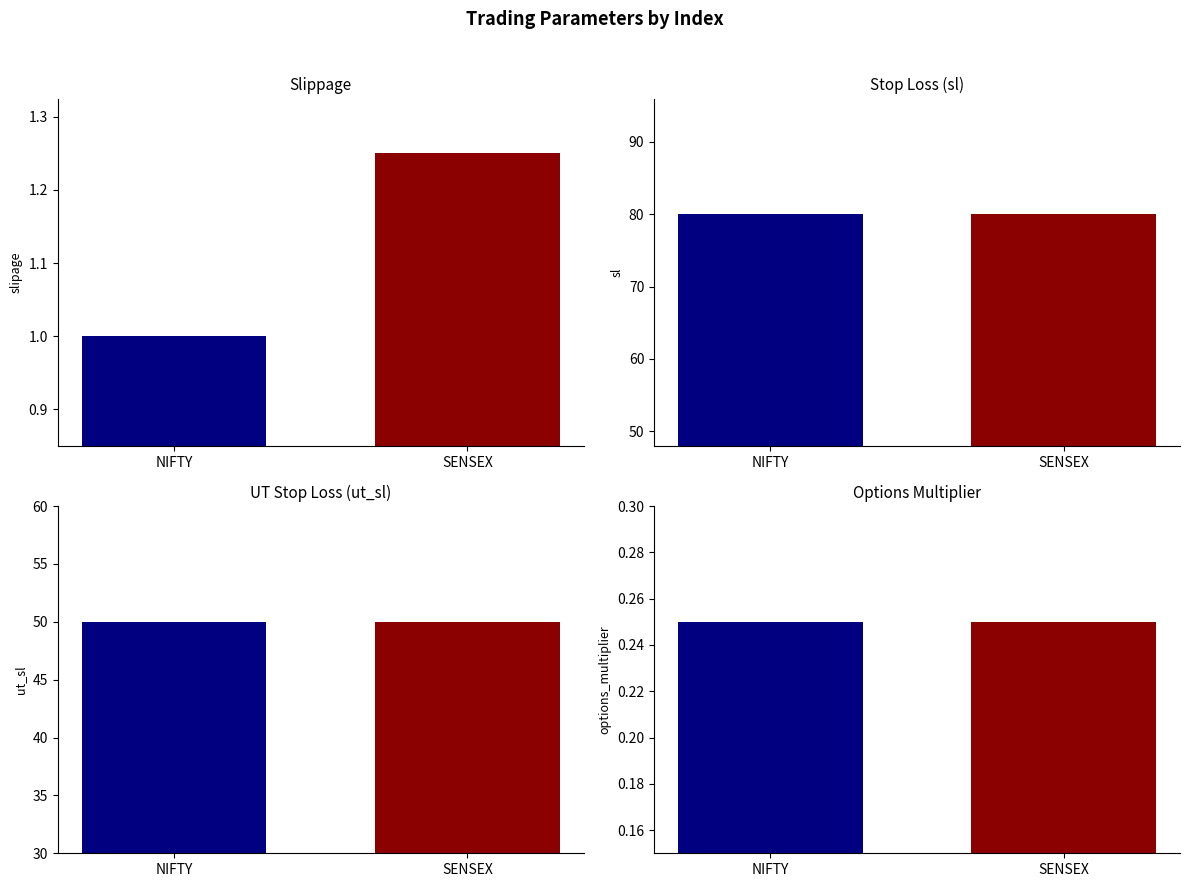

How many distinct data groups are displayed?

4